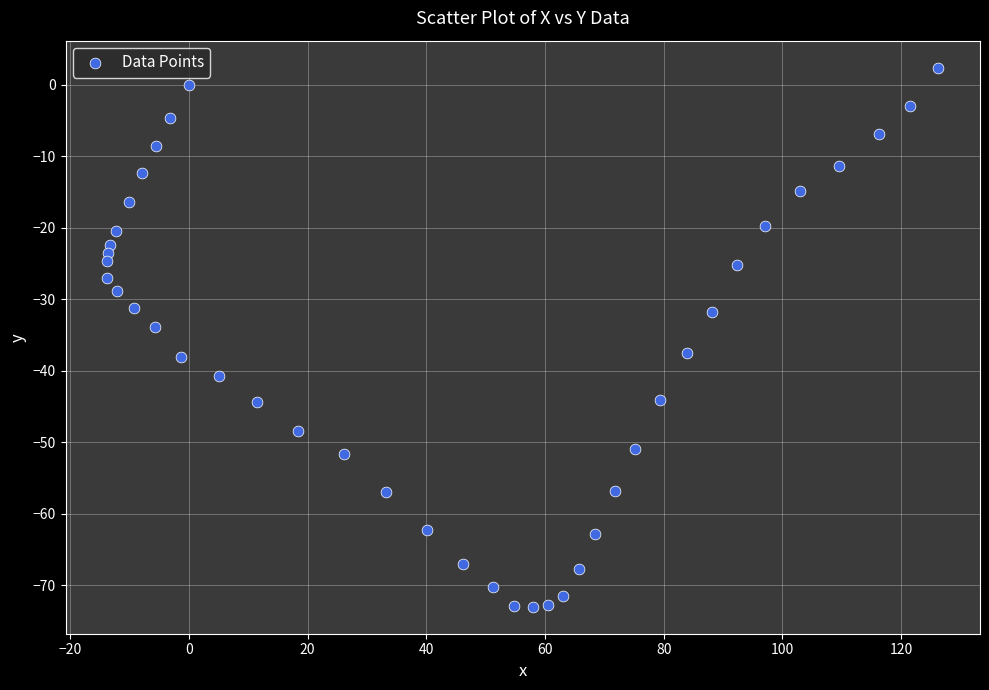

What Y value in the scatter plot is closest to -35?

-33.9